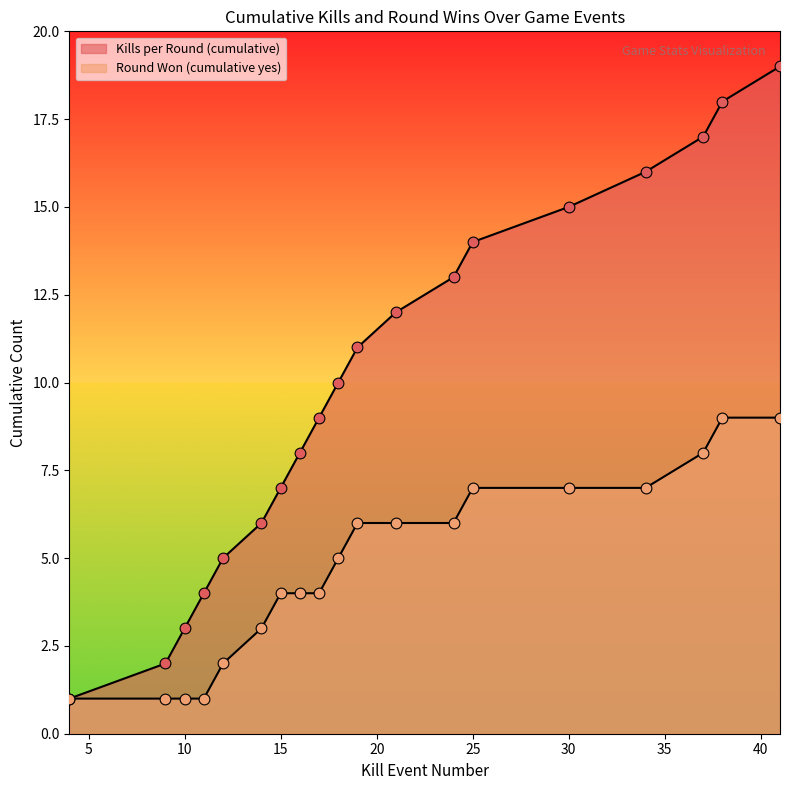

What are all the series names shown in the legend?

Kills per Round (cumulative), Round Won (cumulative yes)